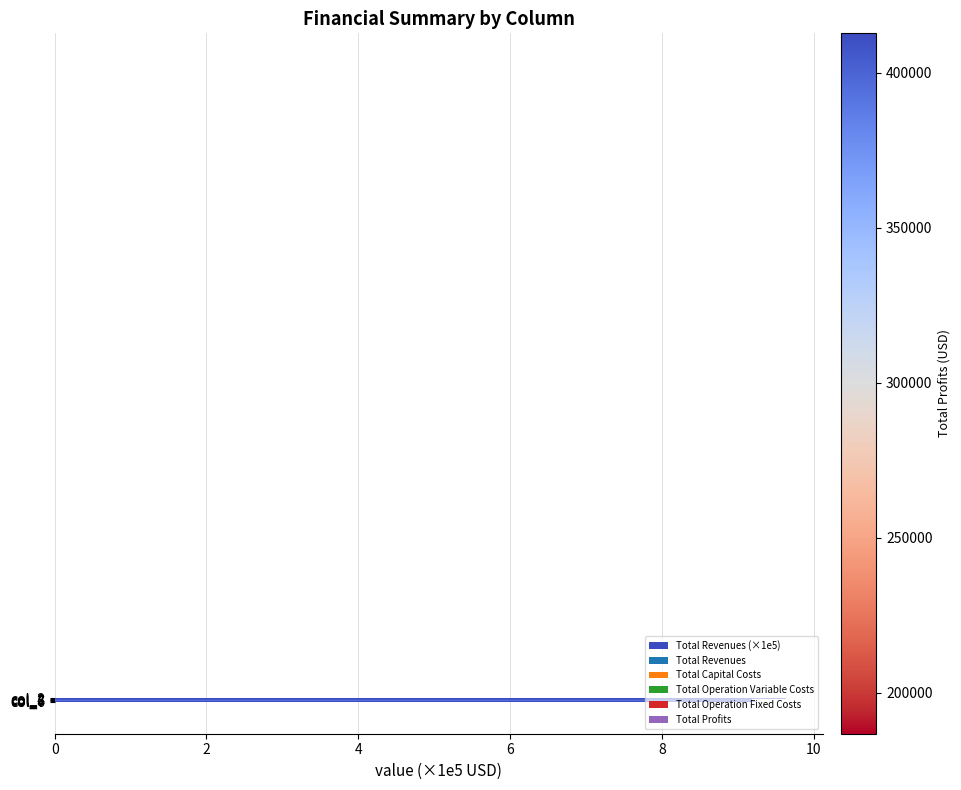

What is the value of the 6th bar from the top?

9.3